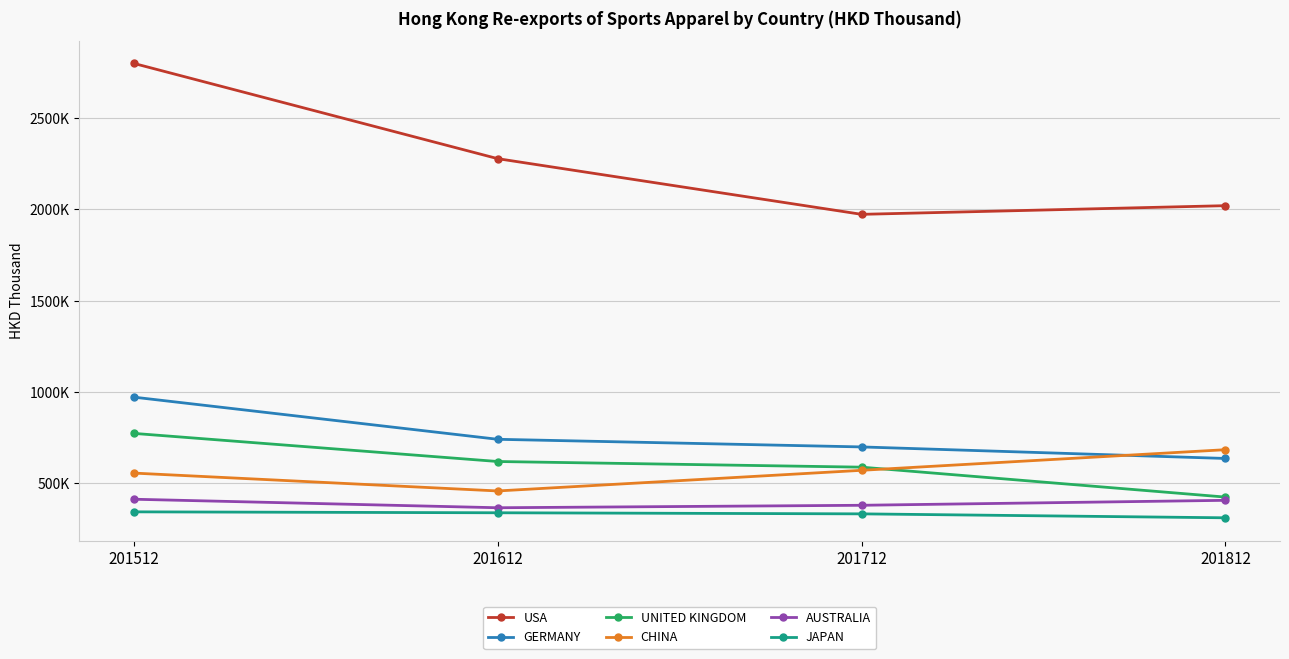

Reading left to right, extract all data points from this chart.

USA: 201512=2797283.1	201612=2276275.1	201712=1971693.0	201812=2019101.6
GERMANY: 201512=971629.5	201612=741046.3	201712=699297.4	201812=636199.0
UNITED KINGDOM: 201512=773341.9	201612=619529.9	201712=588606.0	201812=424904.7
CHINA: 201512=556187.5	201612=458427.2	201712=571377.7	201812=684153.4
AUSTRALIA: 201512=413176.8	201612=366568.7	201712=380043.6	201812=407193.2
JAPAN: 201512=344145.1	201612=339090.0	201712=333137.8	201812=311562.5